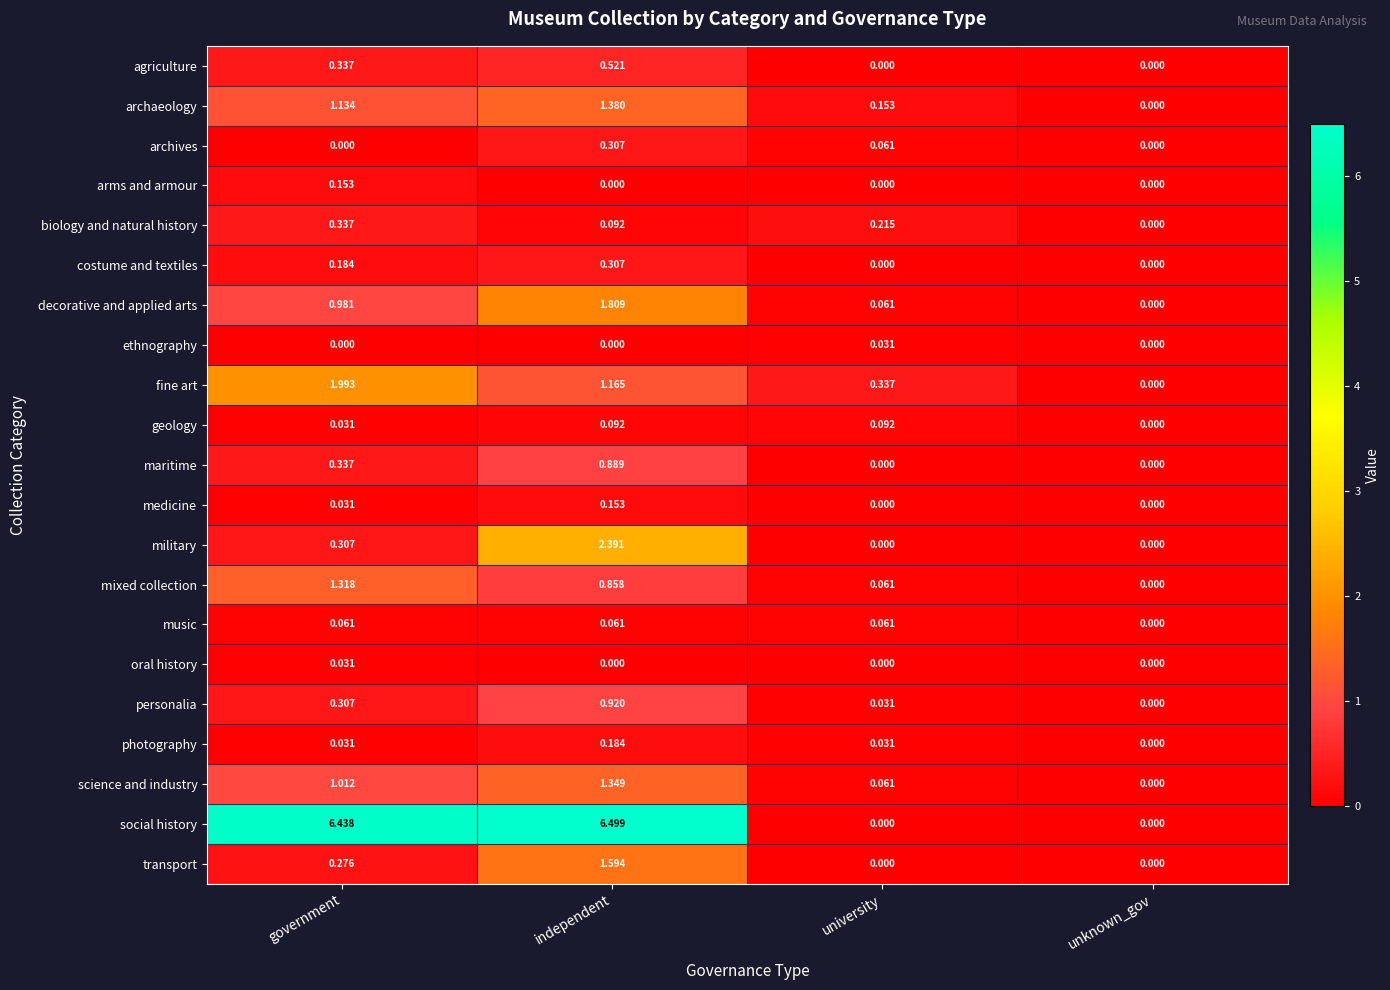

Which series has the largest total across all categories?

social history